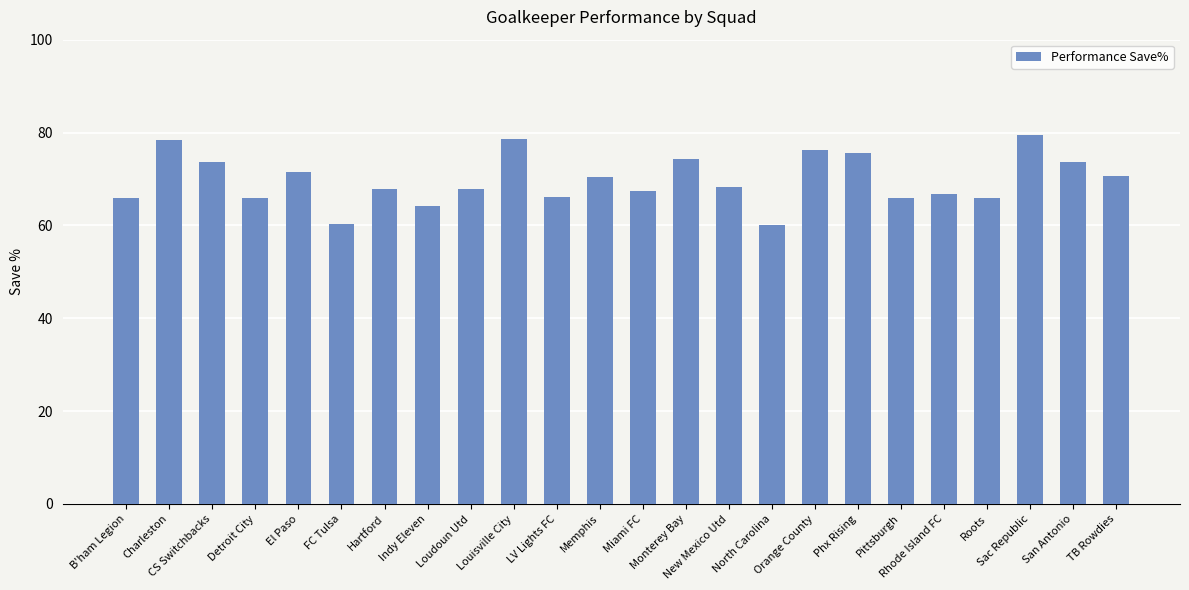

What is the label of the 2nd bar from the left?

Charleston